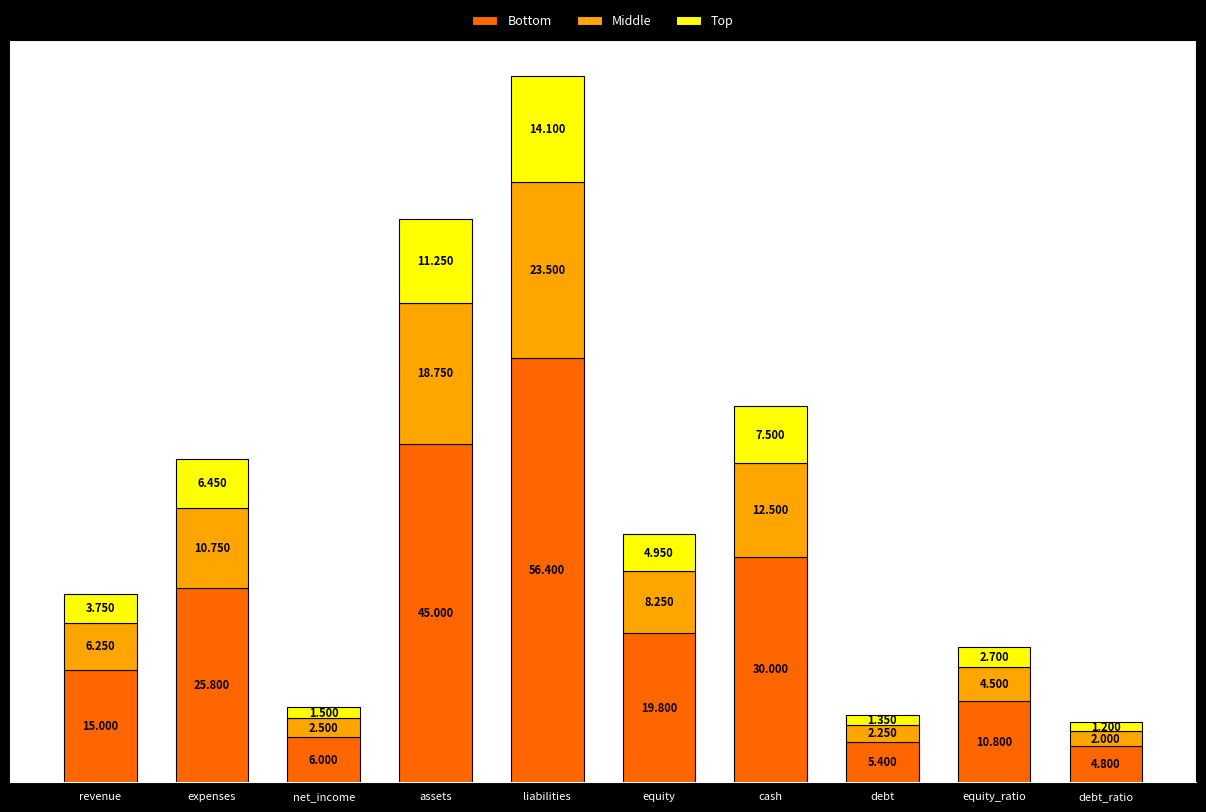

What are all the series names shown in the legend?

Bottom, Middle, Top